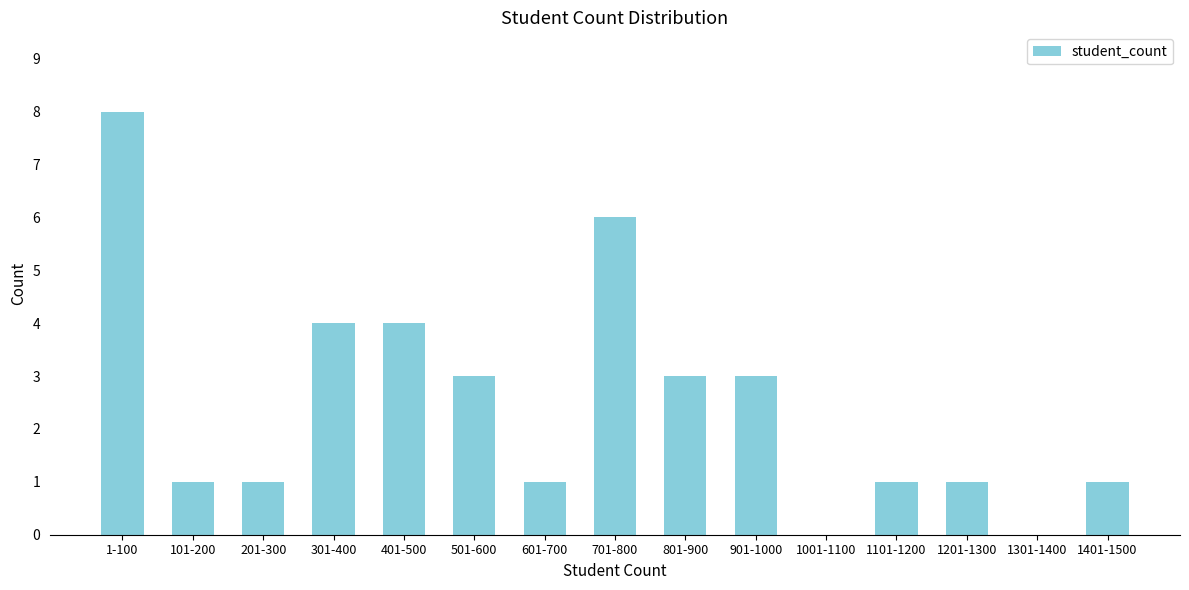

Reading left to right, list all the values displayed in this chart.

1-100=8	101-200=1	201-300=1	301-400=4	401-500=4	501-600=3	601-700=1	701-800=6	801-900=3	901-1000=3	1001-1100=0	1101-1200=1	1201-1300=1	1301-1400=0	1401-1500=1